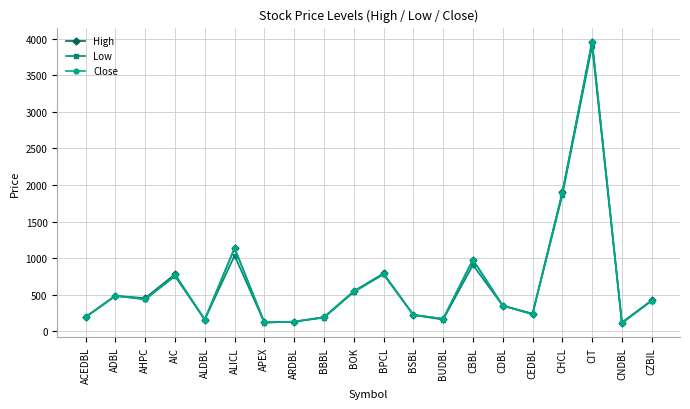

What is the smallest value displayed?

110